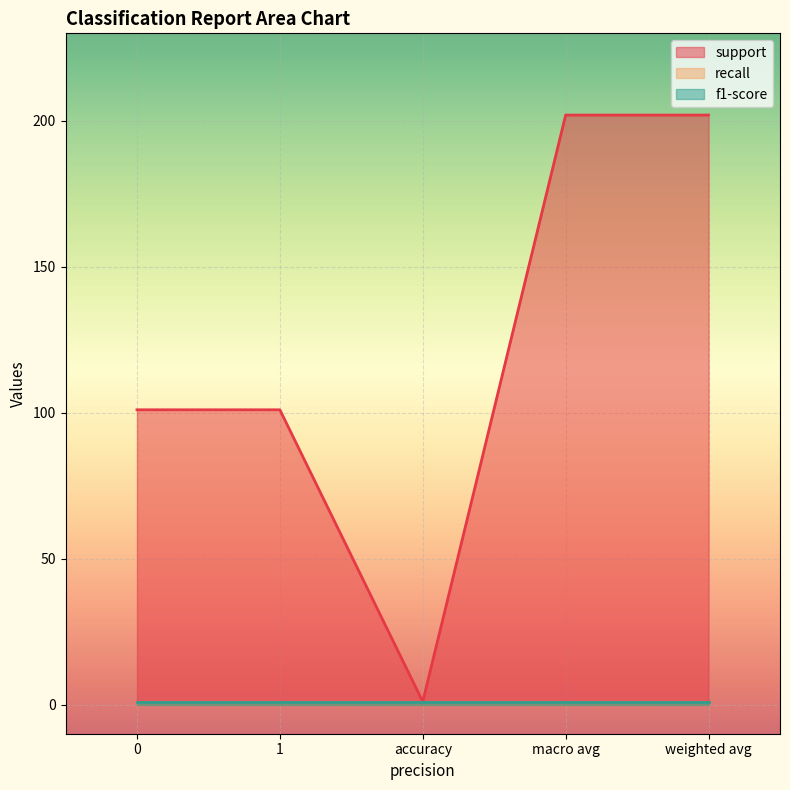

Which series has the widest spread of values?

support